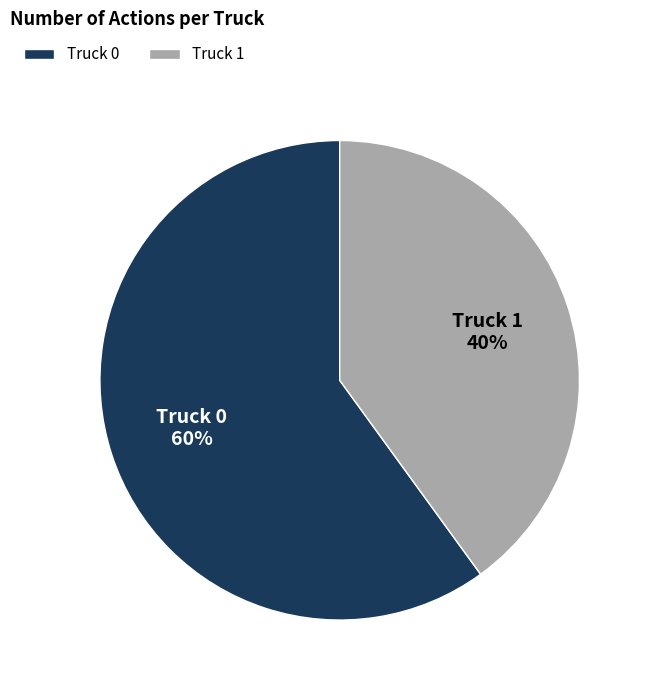

Do Truck 0 and Truck 1 together represent more than half of the pie?

Yes